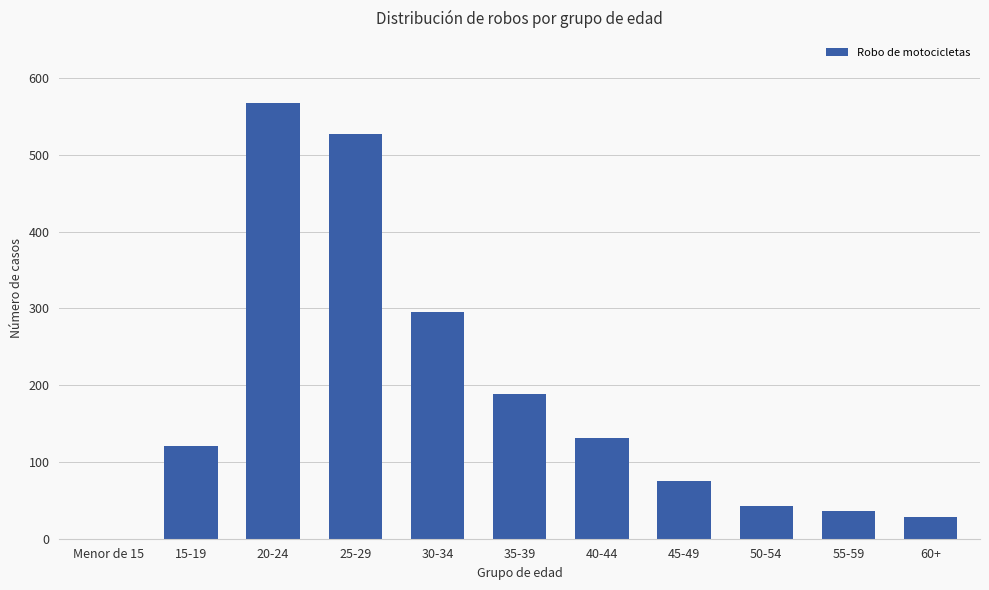

How many values are above zero?

10